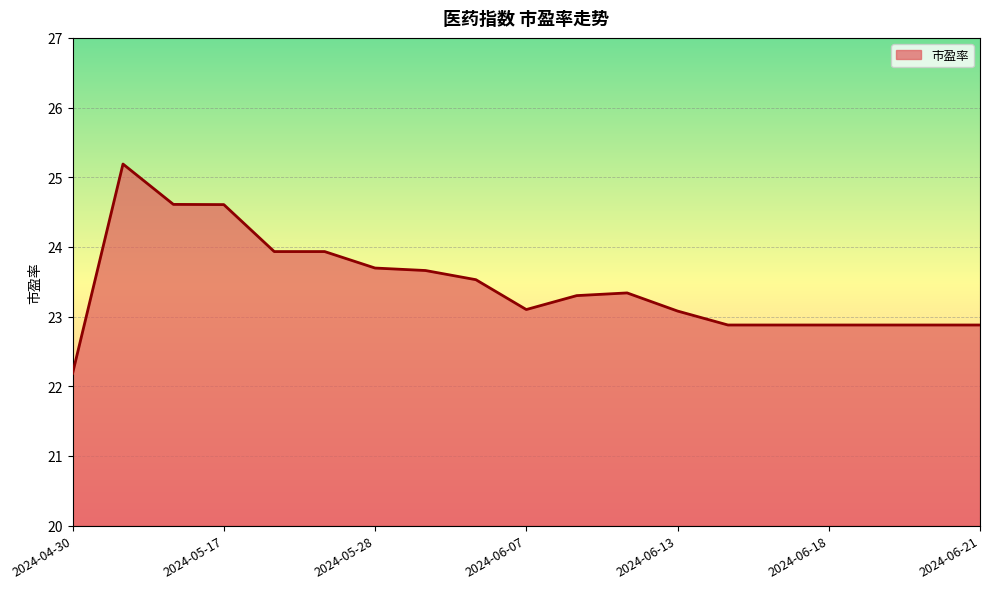

What is the greatest value displayed?

25.2